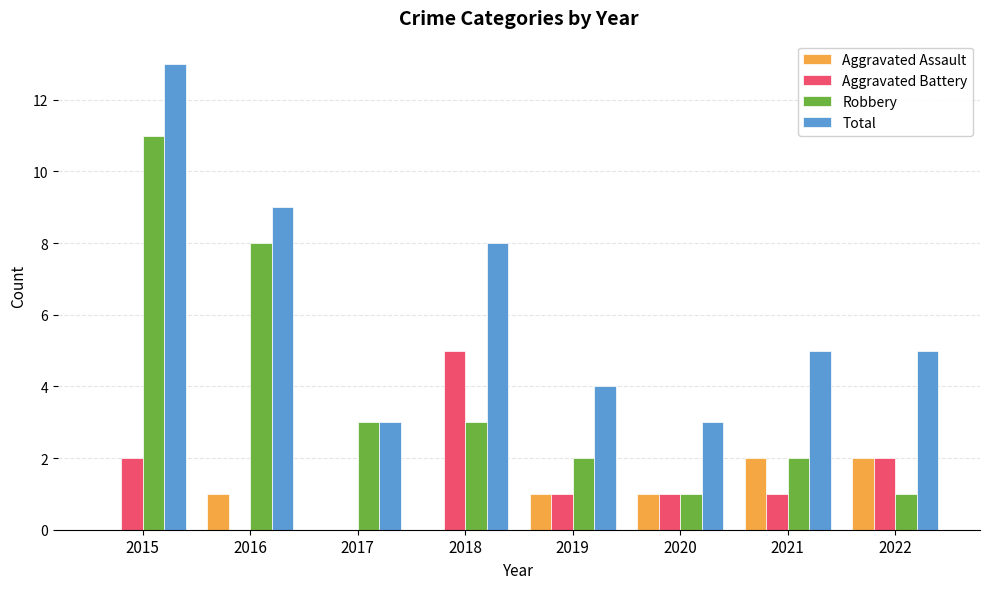

What is the sum of the Total values at 2020 and 2019?

7